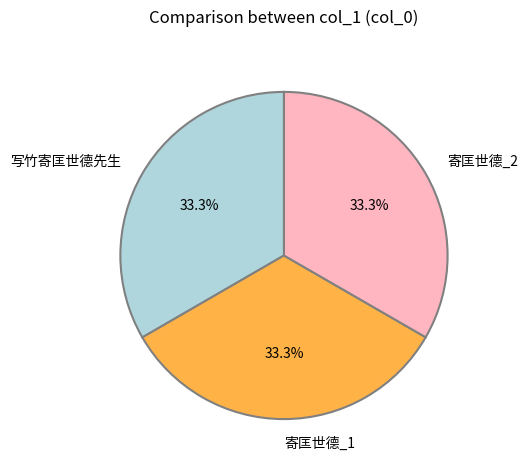

Approximately how many times larger is the value at 寄匡世德_2 compared to 写竹寄匡世德先生?

1.0